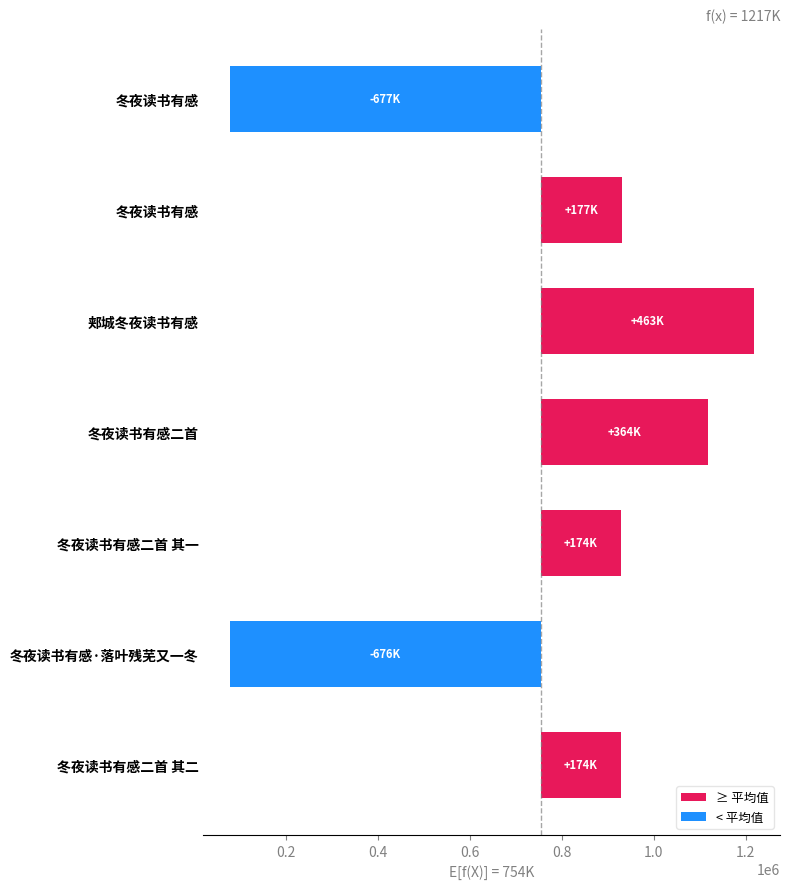

List the labels in order of value, smallest first.

冬夜读书有感, 冬夜读书有感·落叶残芜又一冬, 冬夜读书有感二首 其二, 冬夜读书有感二首 其一, 冬夜读书有感, 冬夜读书有感二首, 郏城冬夜读书有感